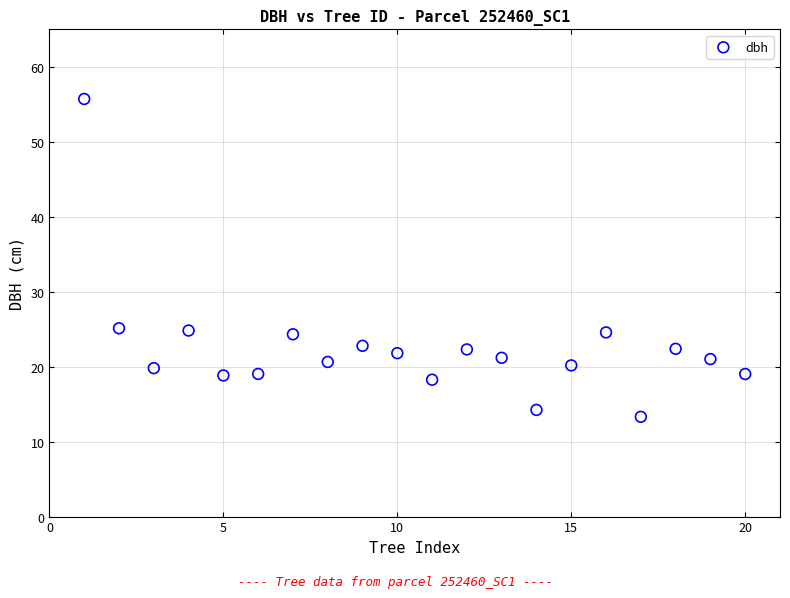

What is the range of Y values (max minus min)?

42.4